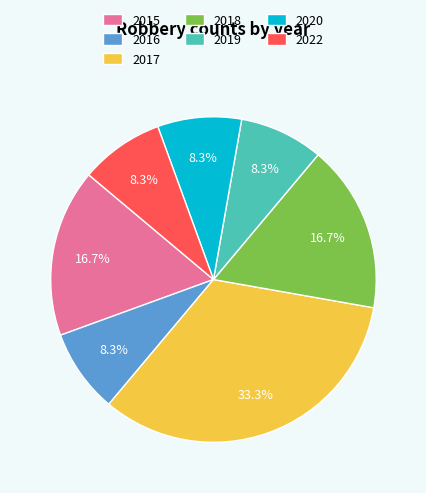

What percentage is the 2017 slice, to the nearest percent?

33%